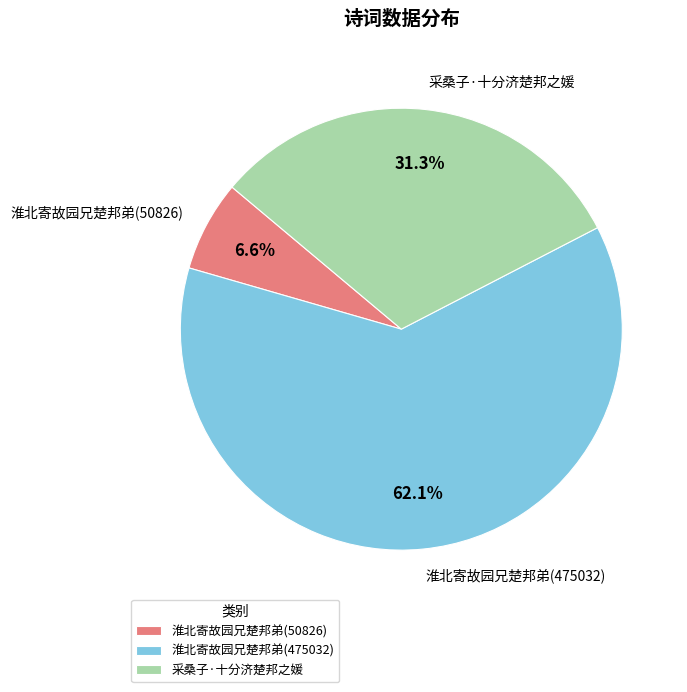

Is the sum of 淮北寄故园兄楚邦弟(475032) and 采桑子·十分济楚邦之媛 greater than half?

Yes